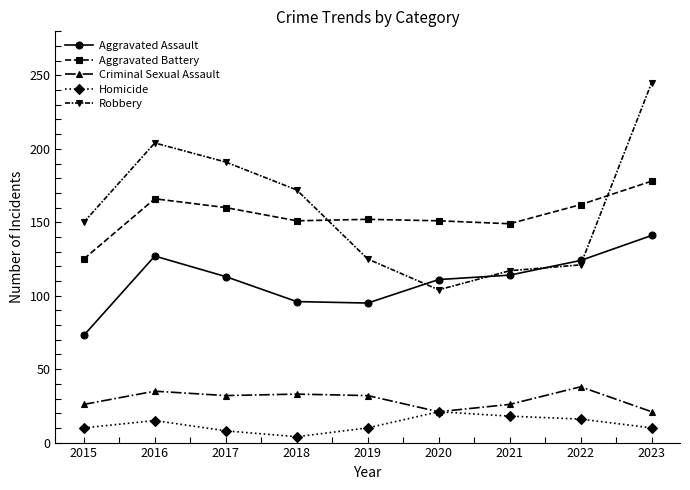

True or false: Aggravated Battery and Criminal Sexual Assault cross at least once.

False